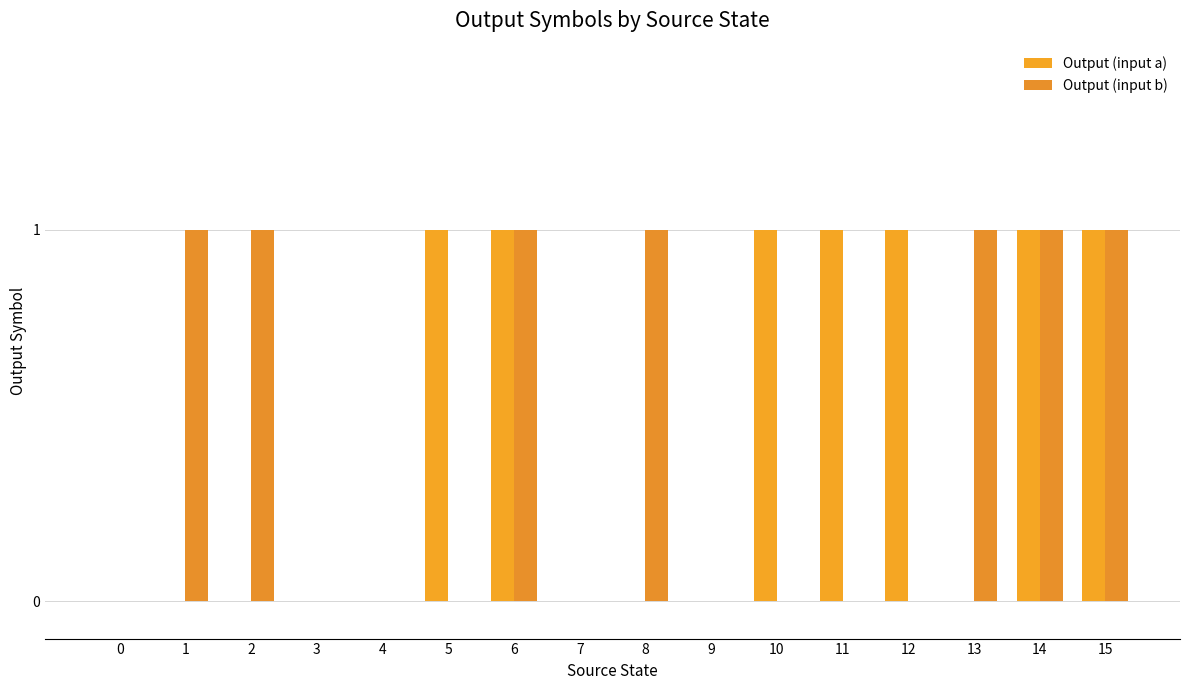

Reading left to right, transcribe all the data shown in this chart.

Output (input a): 0=0	1=0	2=0	3=0	4=0	5=1	6=1	7=0	8=0	9=0	10=1	11=1	12=1	13=0	14=1	15=1
Output (input b): 0=0	1=1	2=1	3=0	4=0	5=0	6=1	7=0	8=1	9=0	10=0	11=0	12=0	13=1	14=1	15=1